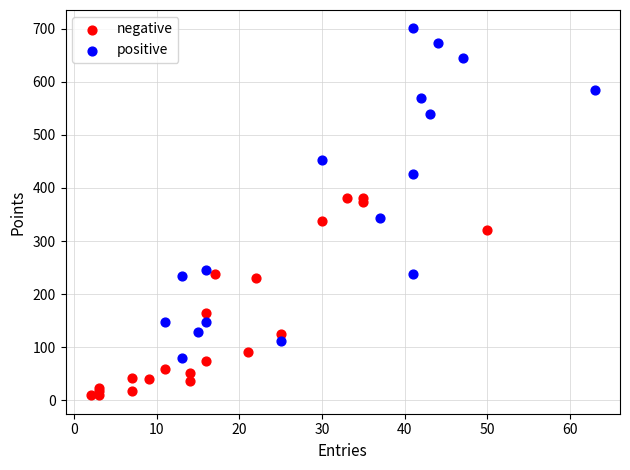

Which series reaches the maximum Y coordinate?

positive